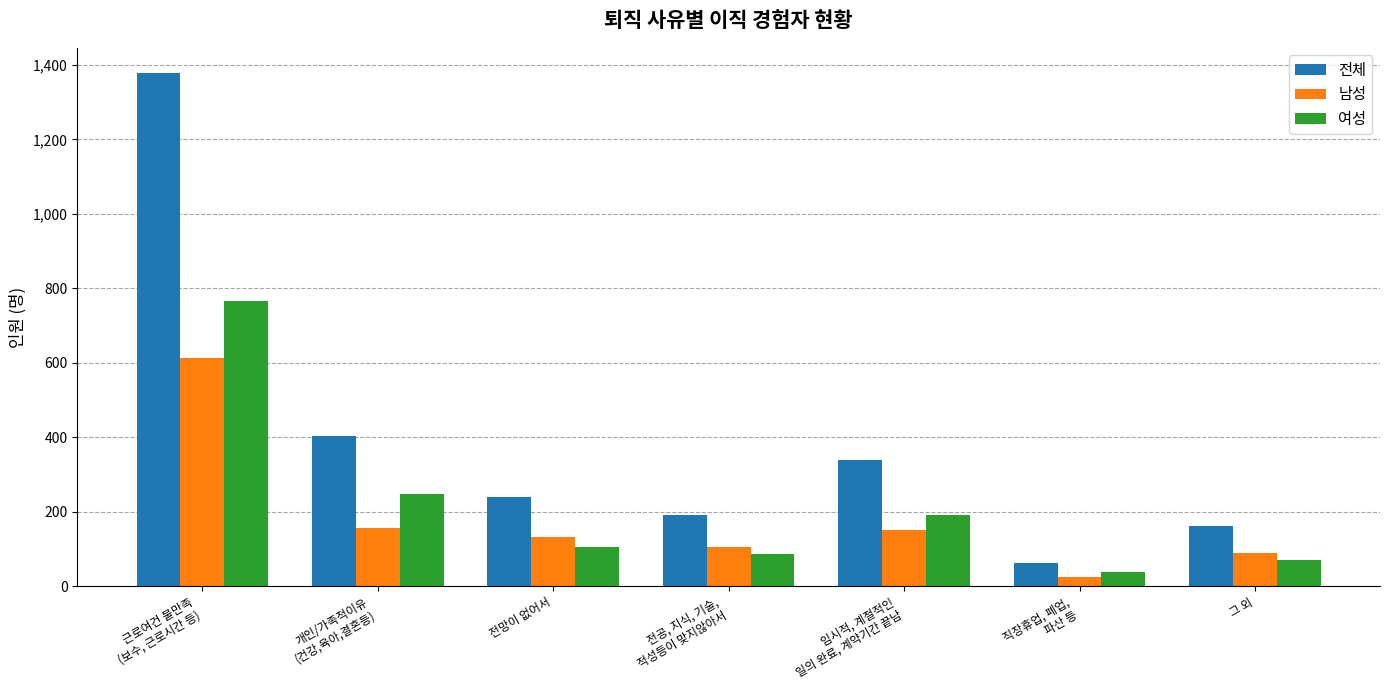

List the series in order of their peak value, lowest first.

남성, 여성, 전체